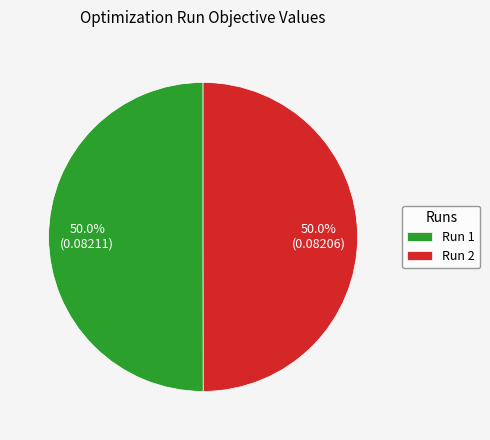

What percentage do Run 2 and Run 1 together represent?

100.0%